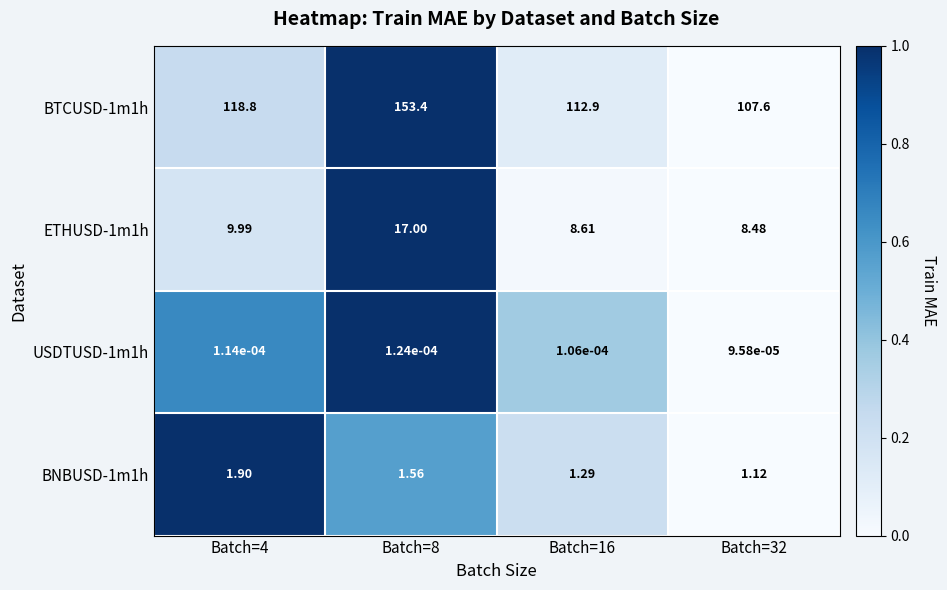

Between Batch=8 and Batch=16, which series saw the biggest shift?

BTCUSD-1m1h